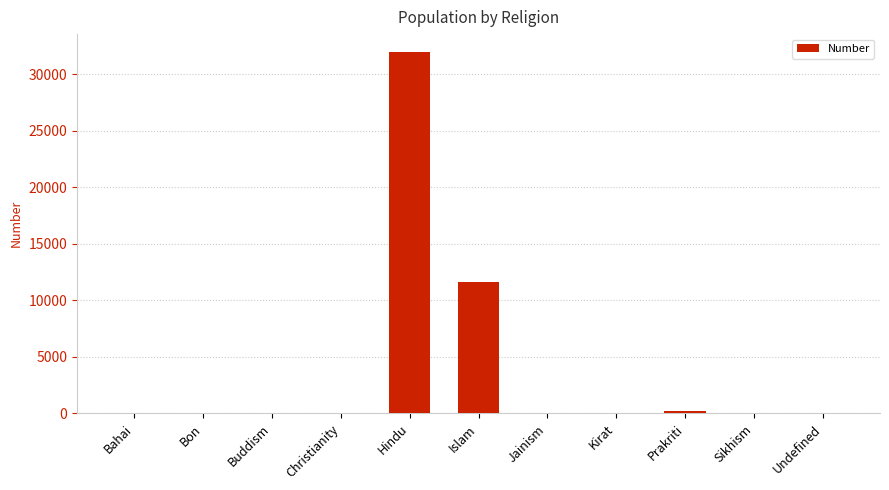

The value at Islam is 20737. True or false?

False